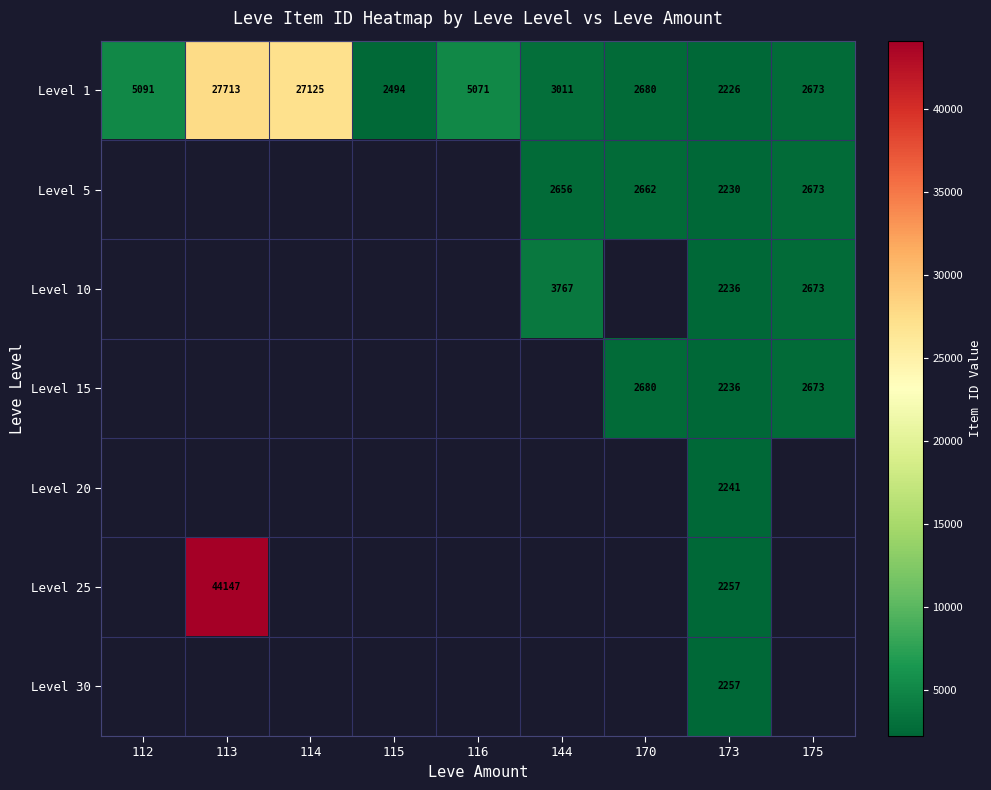

What is the sum of the Level 1 values at 116 and 170?

7751